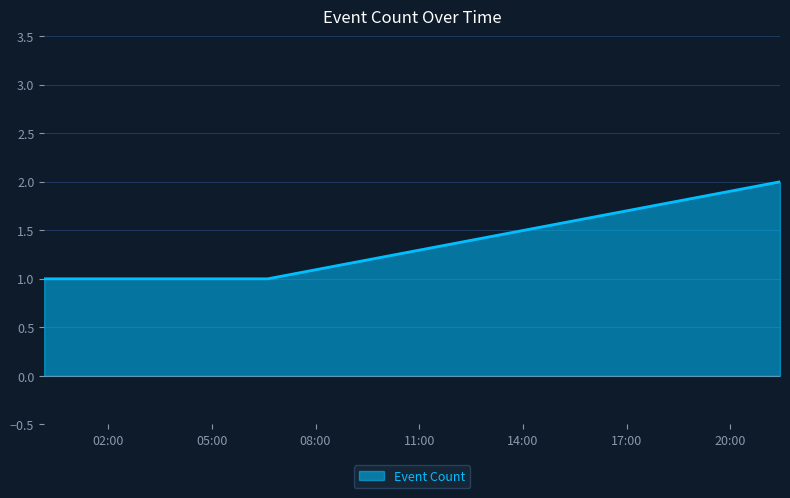

Count the number of categories in the chart.

3